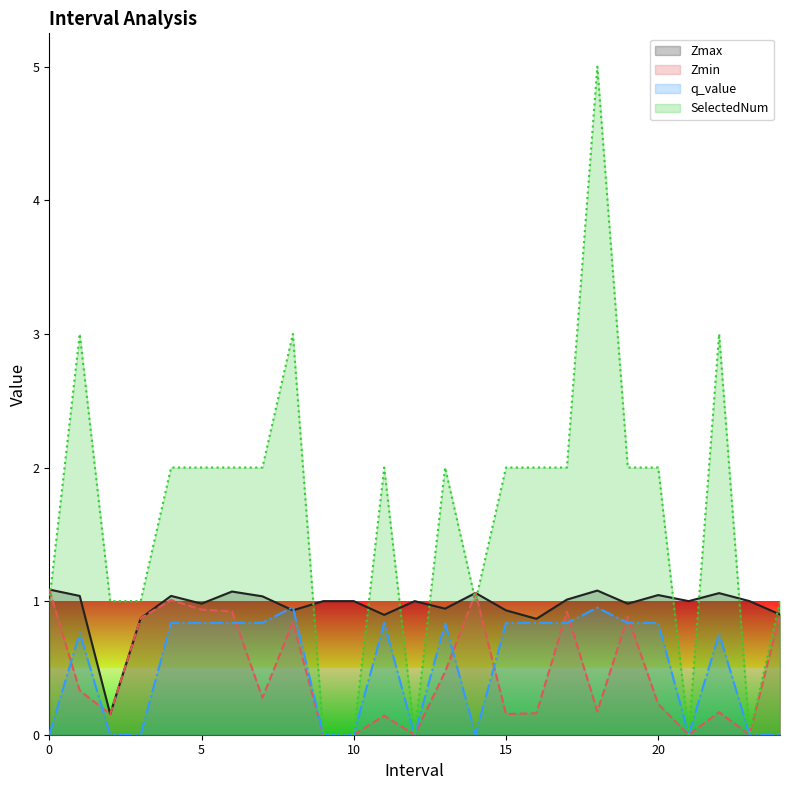

How many series are shown in this chart?

4